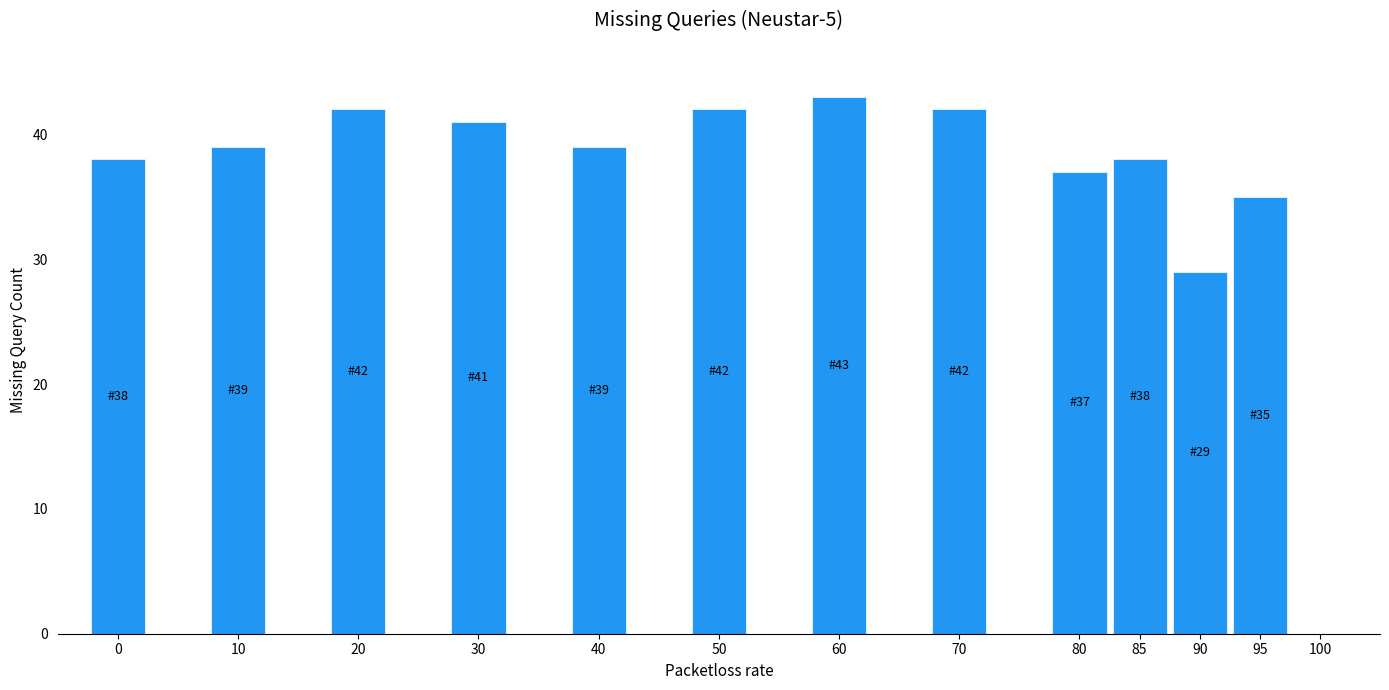

What is the approximate value at 95?

35